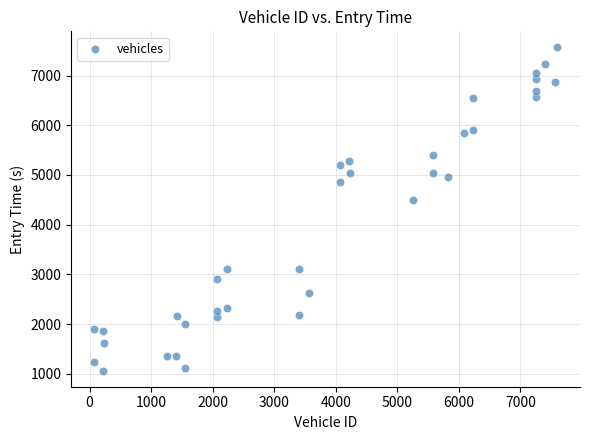

What Y value in the scatter plot is closest to 4315?

4505.2